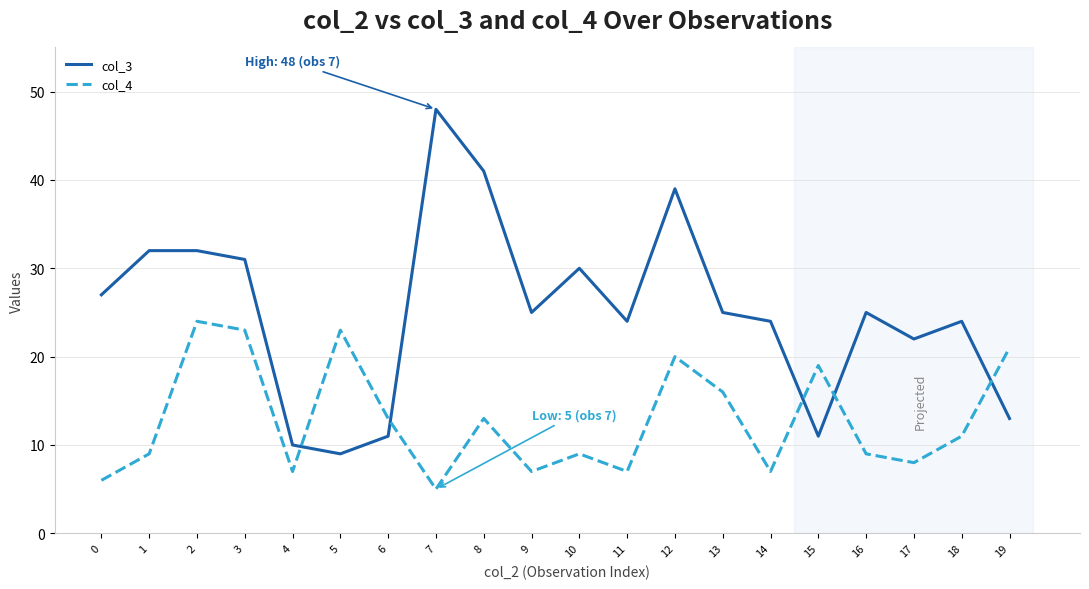

True or false: col_4 and col_3 intersect in this chart.

True